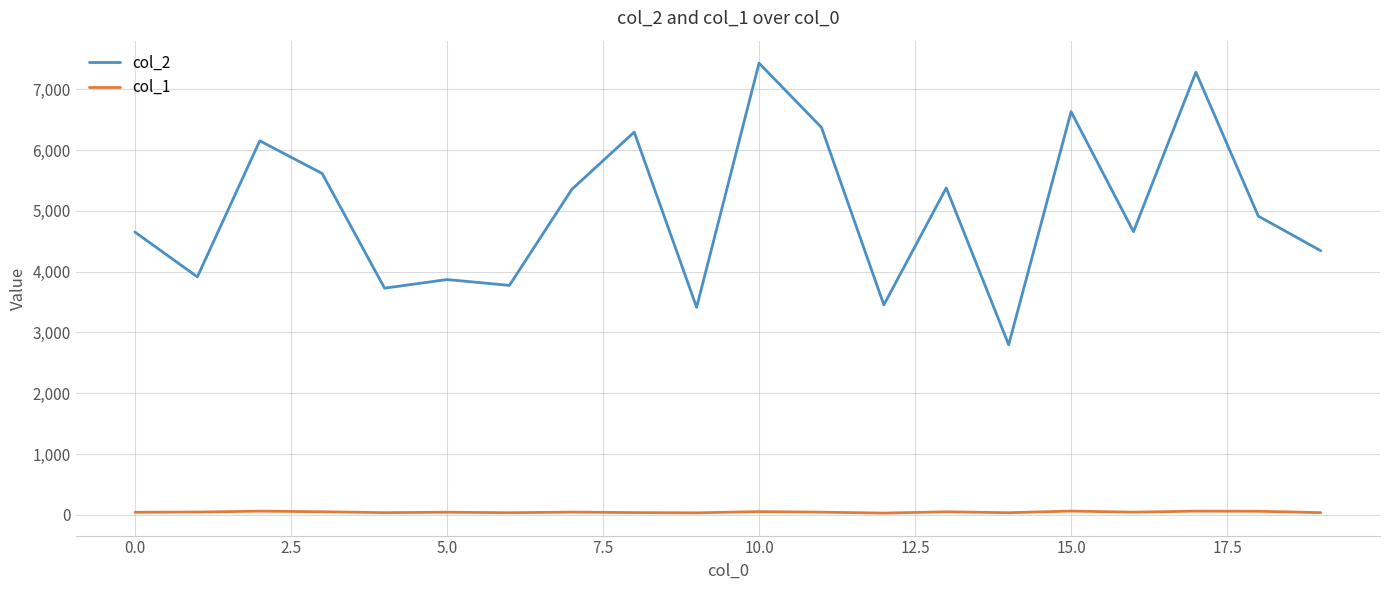

What is the lowest value of the col_2 series?

2798